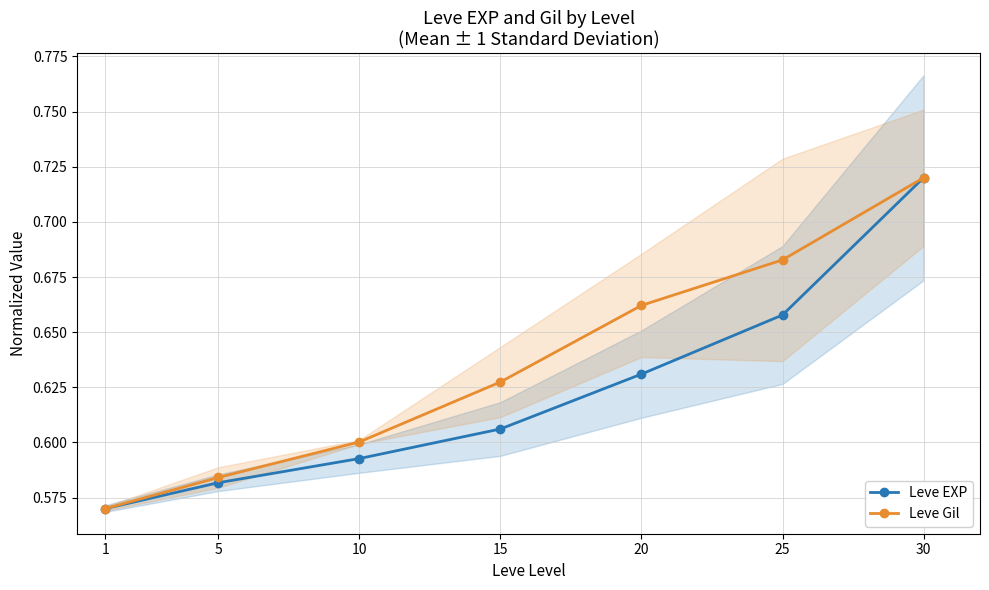

What is the approximate value of Leve EXP at 30?

0.7